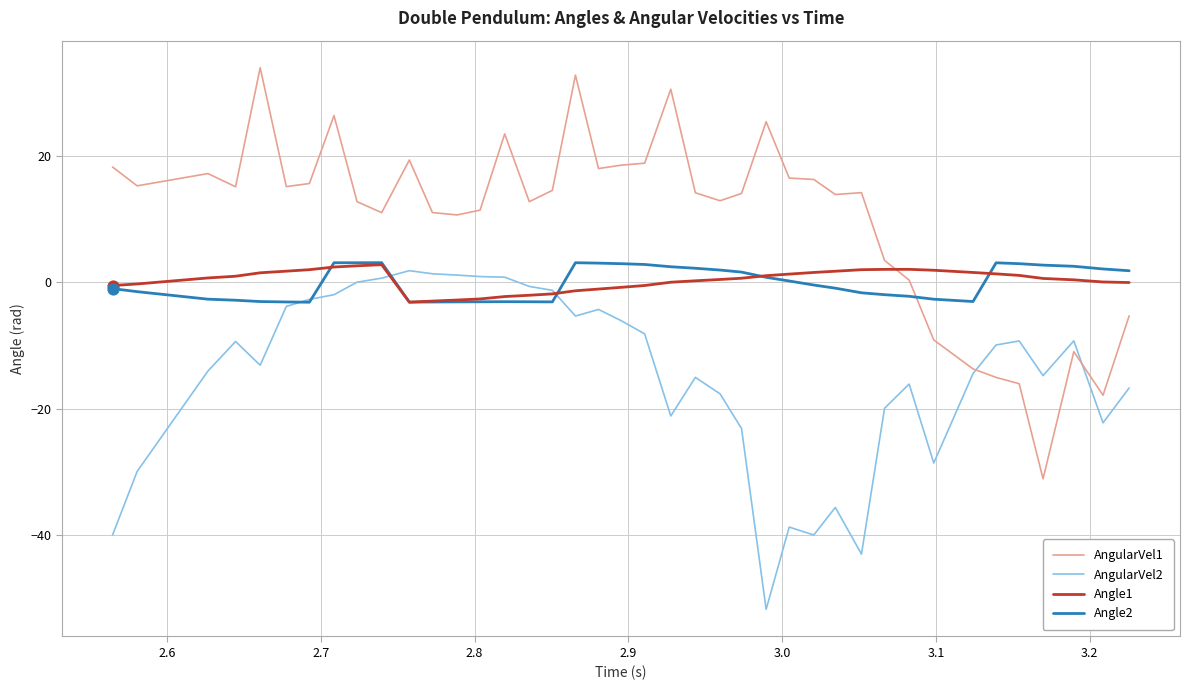

Which series has the largest range (max minus min)?

AngularVel1